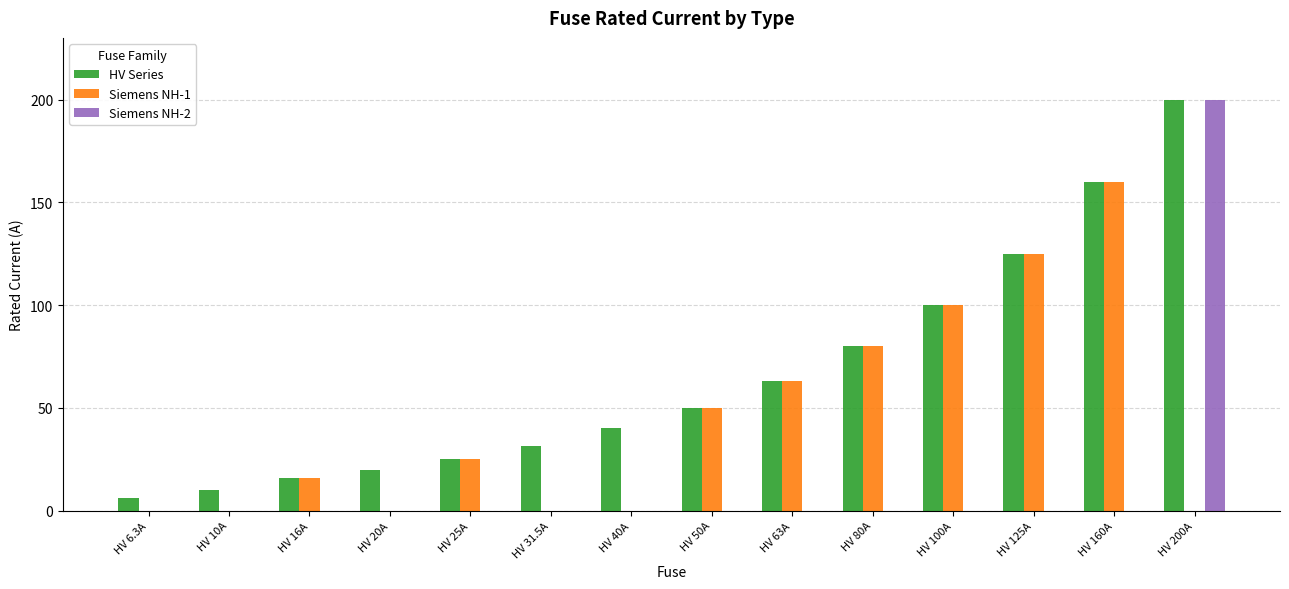

Reading left to right, extract all data points from this chart.

HV Series: 6.3	10.0	16.0	20.0	25.0	31.5	40.0	50.0	63.0	80.0	100.0	125.0	160.0	200.0
Siemens NH-1: 0.0	0.0	16.0	0.0	25.0	0.0	0.0	50.0	63.0	80.0	100.0	125.0	160.0	0.0
Siemens NH-2: 0.0	0.0	0.0	0.0	0.0	0.0	0.0	0.0	0.0	0.0	0.0	0.0	0.0	200.0